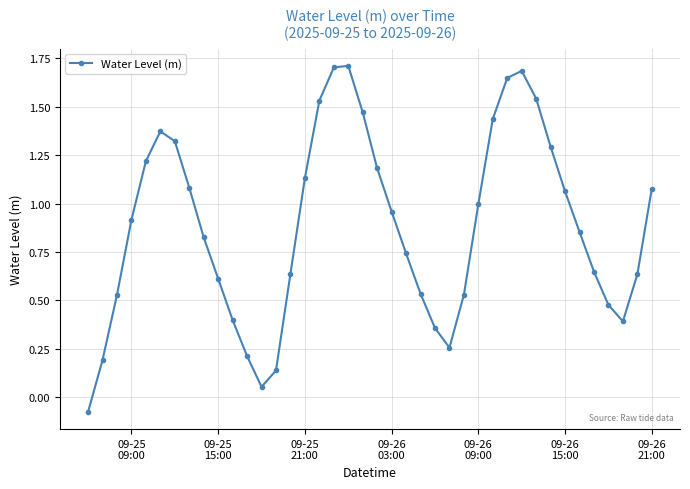

What is the maximum value shown in the chart?

1.7